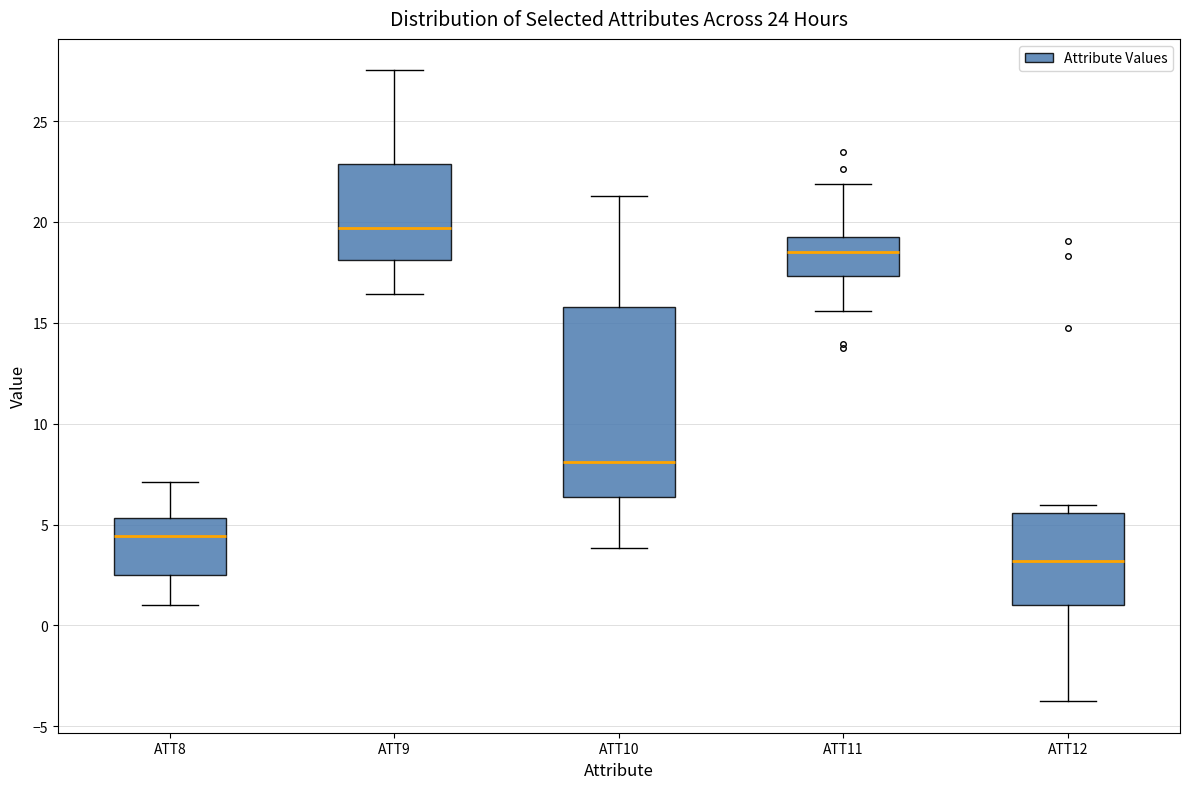

Which box is the tallest, from its lower edge to its upper edge?

ATT10